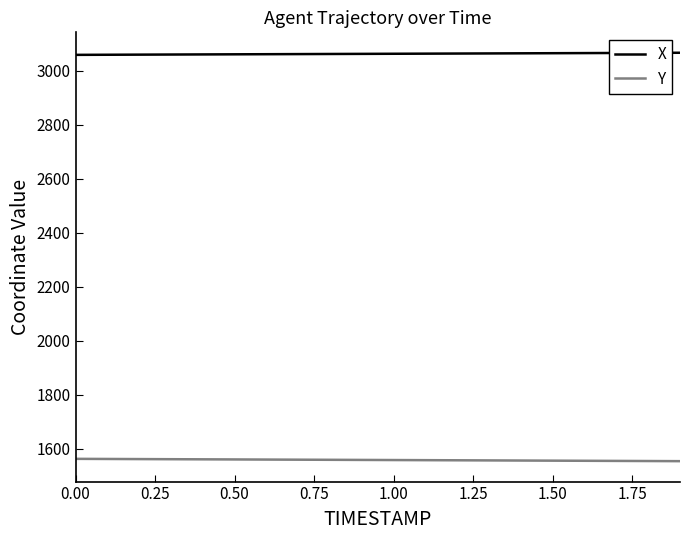

At how many categories does at least one series exceed 2206?

20